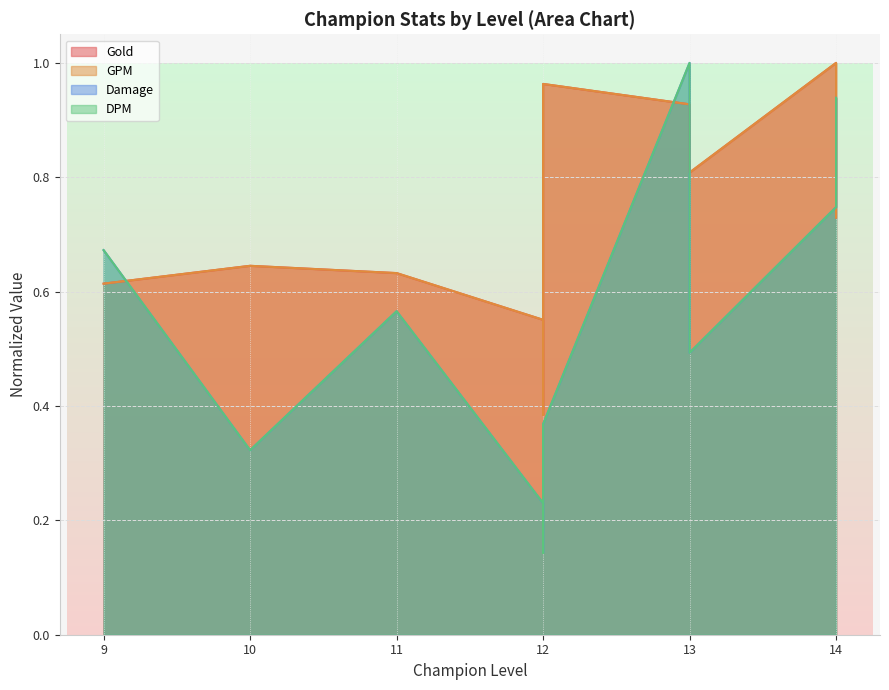

At 12, list the series in order from smallest to largest.

dmg, dpm, gold, gpm